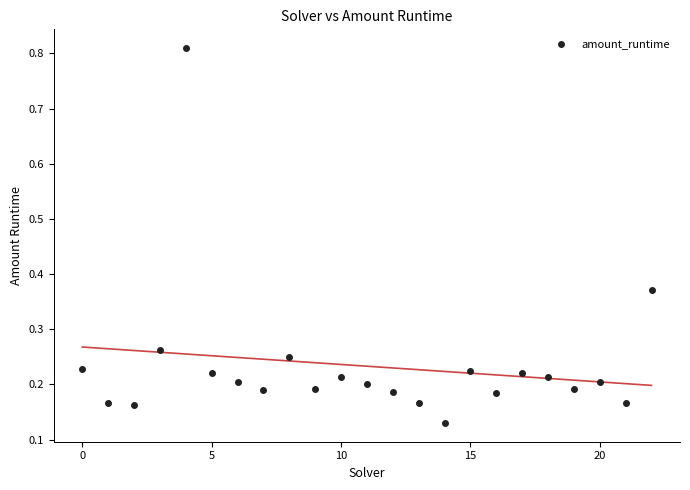

What is the range of Y values (max minus min)?

0.7